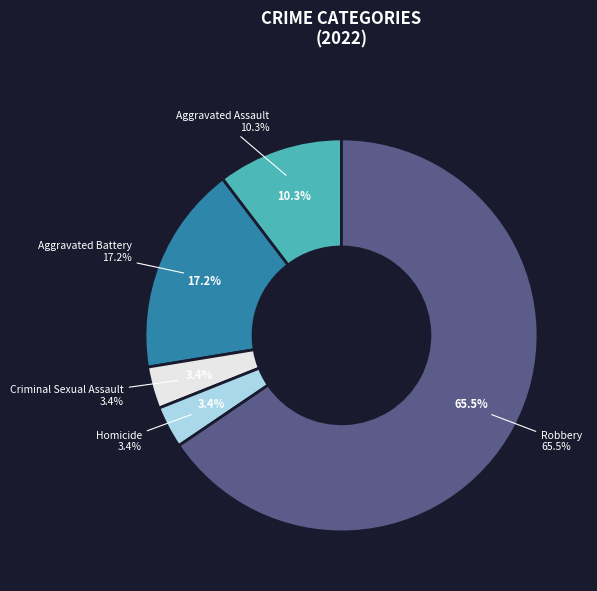

To the nearest percent, what portion does Robbery represent?

66%